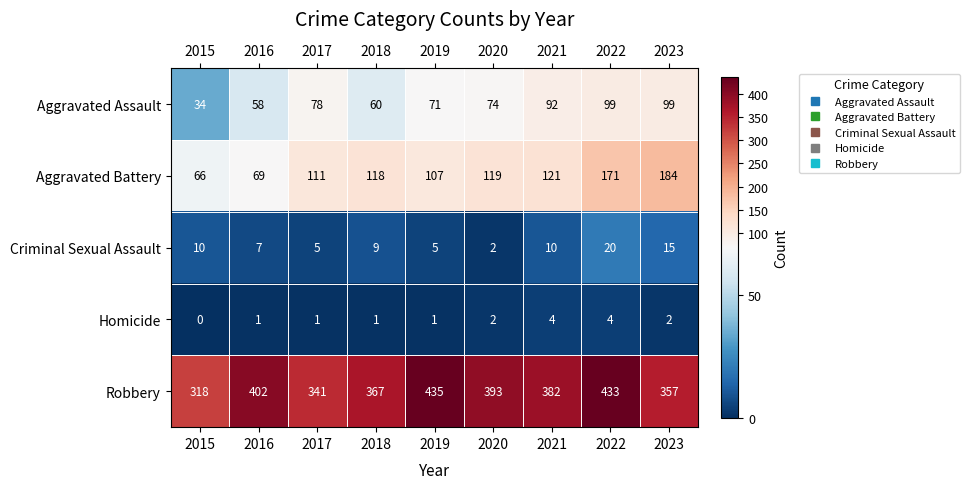

What is the highest value of the Homicide series?

4